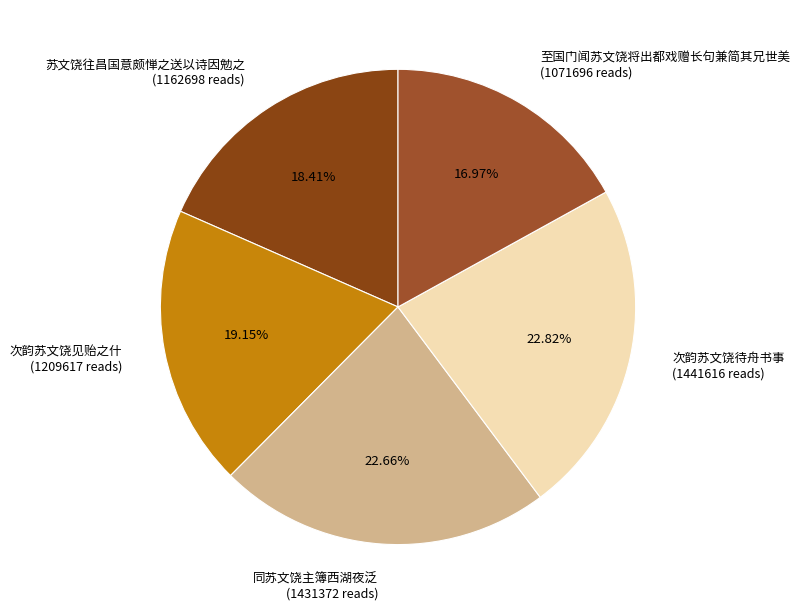

Approximately how many times larger is the value at 次韵苏文饶见贻之什 (1209617 reads) compared to 次韵苏文饶待舟书事 (1441616 reads)?

0.8